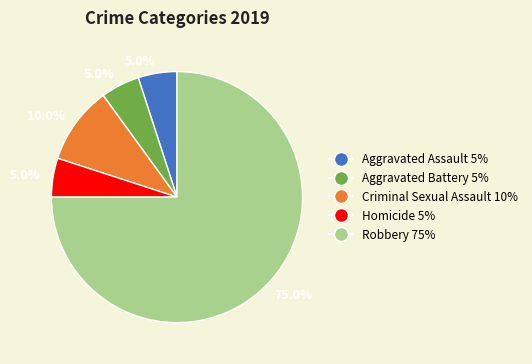

How many slices are in this pie chart?

5